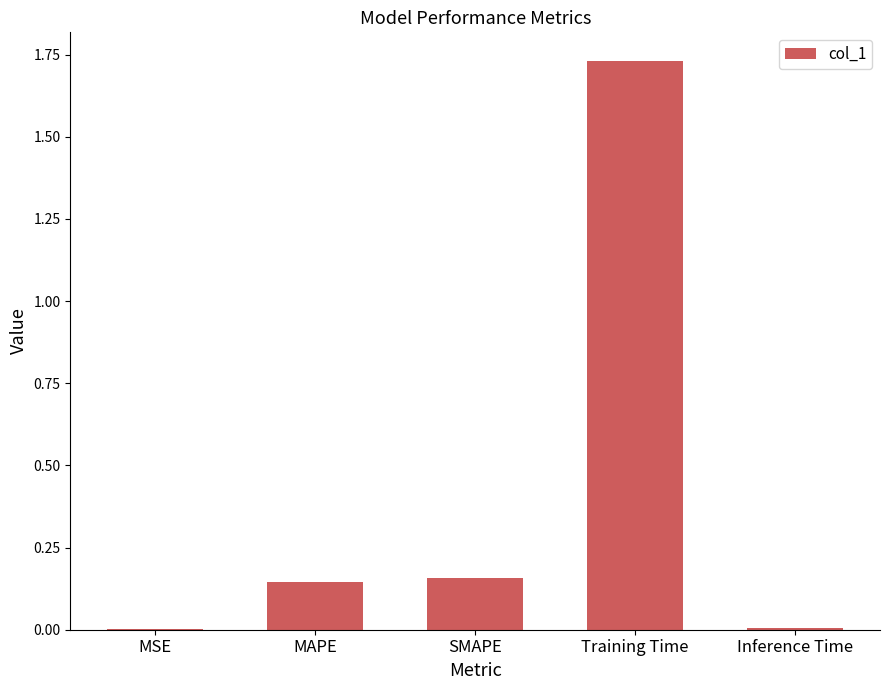

At which category does the chart reach its peak across all series?

Training Time